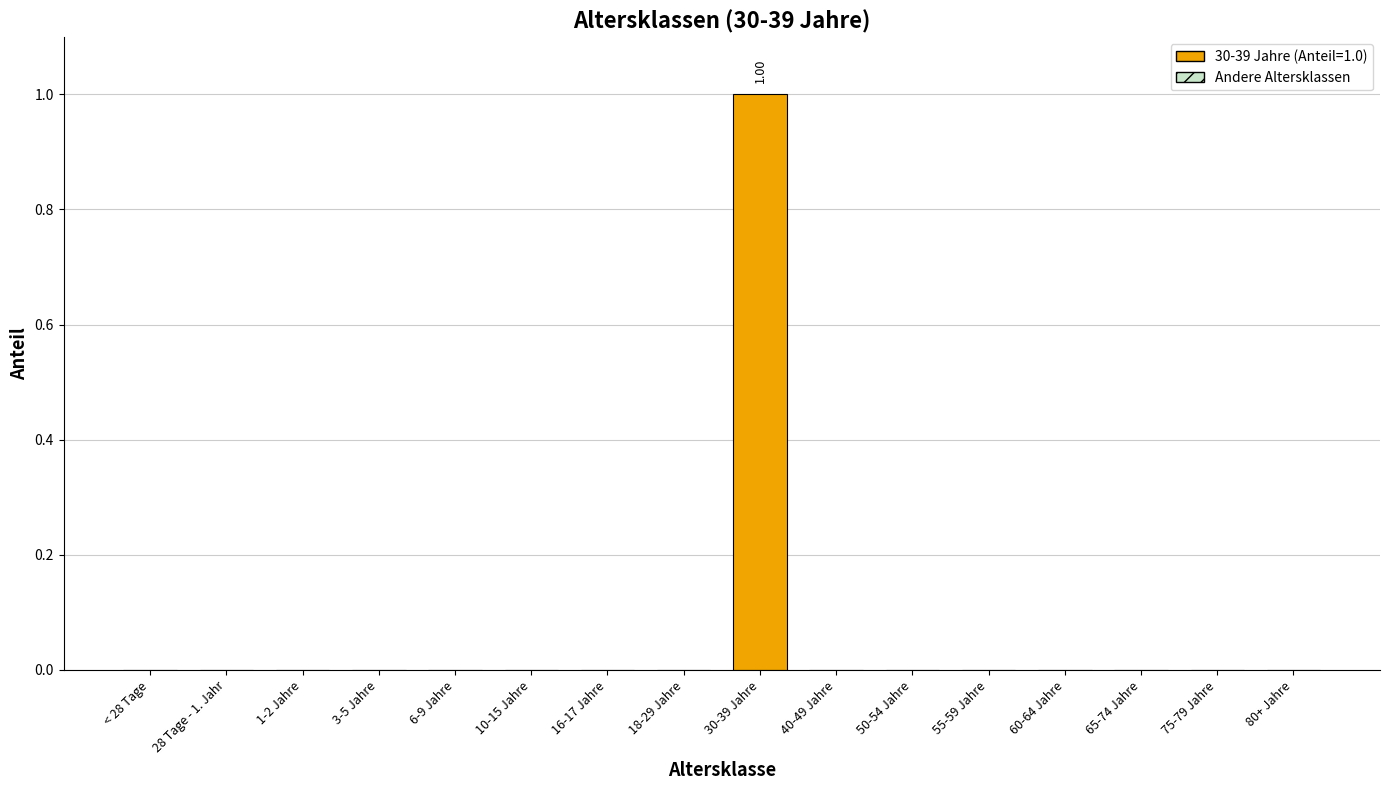

Rank the categories by value from lowest to highest.

< 28 Tage, 28 Tage - 1. Jahr, 1-2 Jahre, 3-5 Jahre, 6-9 Jahre, 10-15 Jahre, 16-17 Jahre, 18-29 Jahre, 40-49 Jahre, 50-54 Jahre, 55-59 Jahre, 60-64 Jahre, 65-74 Jahre, 75-79 Jahre, 80+ Jahre, 30-39 Jahre